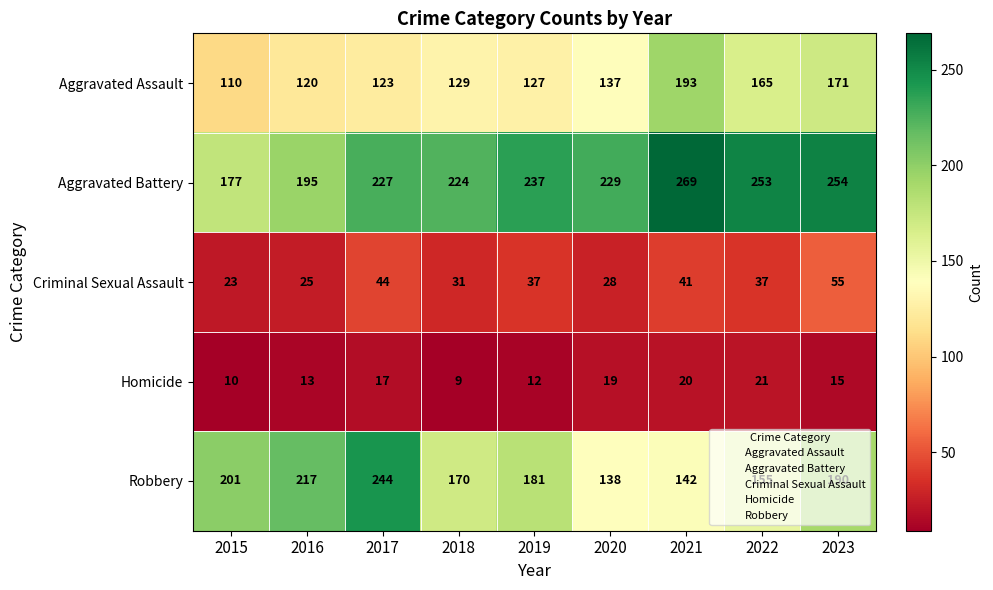

At which label does Robbery first exceed 181?

2015